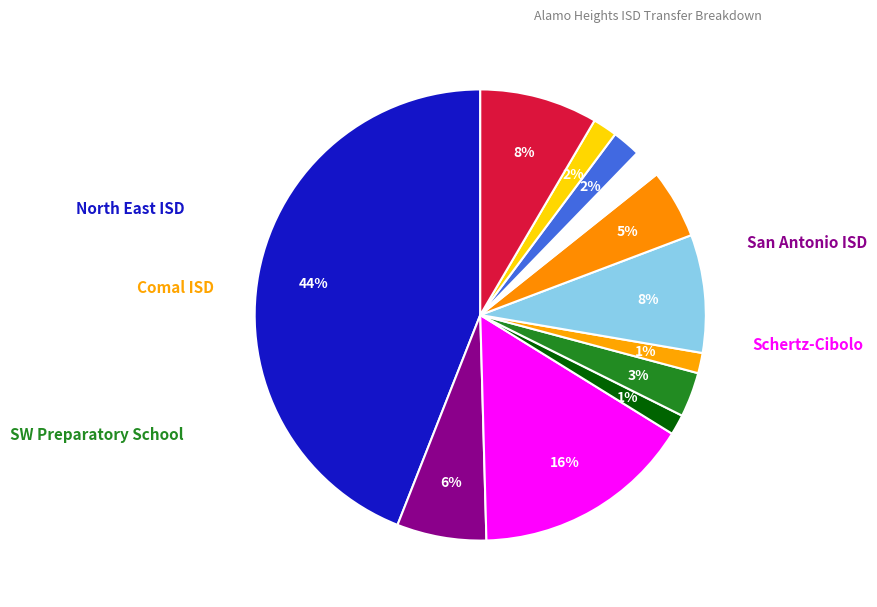

How many segments does this pie chart have?

12